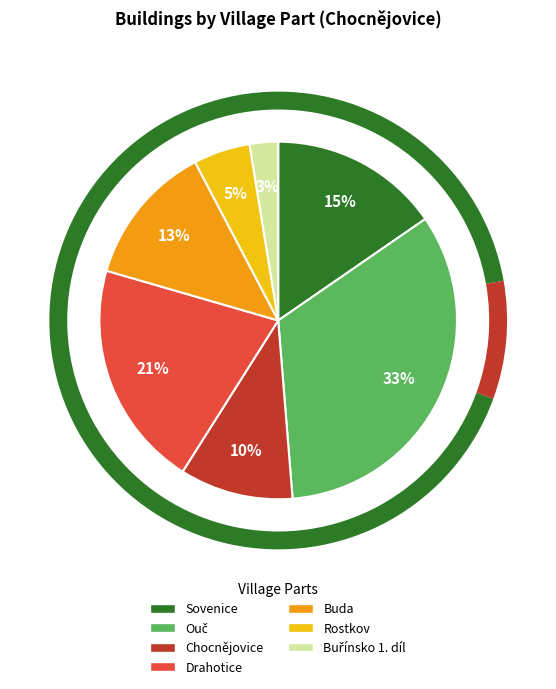

Does Chocnějovice represent more than half of the total?

No